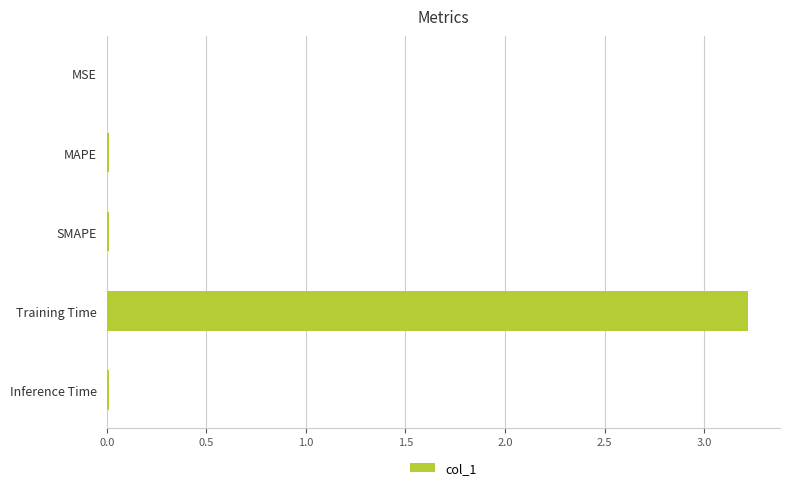

What is the sum of all values?

3.3